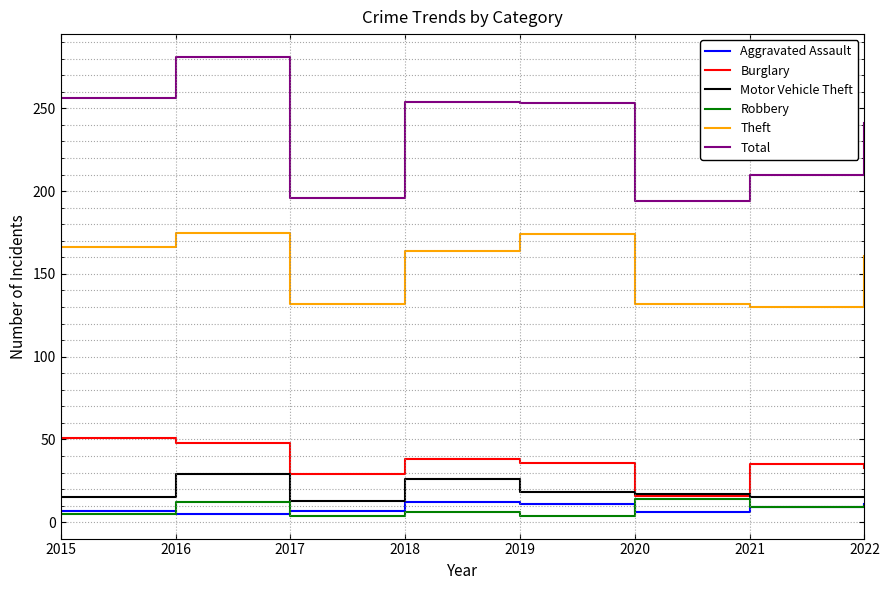

The value of Burglary at 2019 is 36. True or false?

True